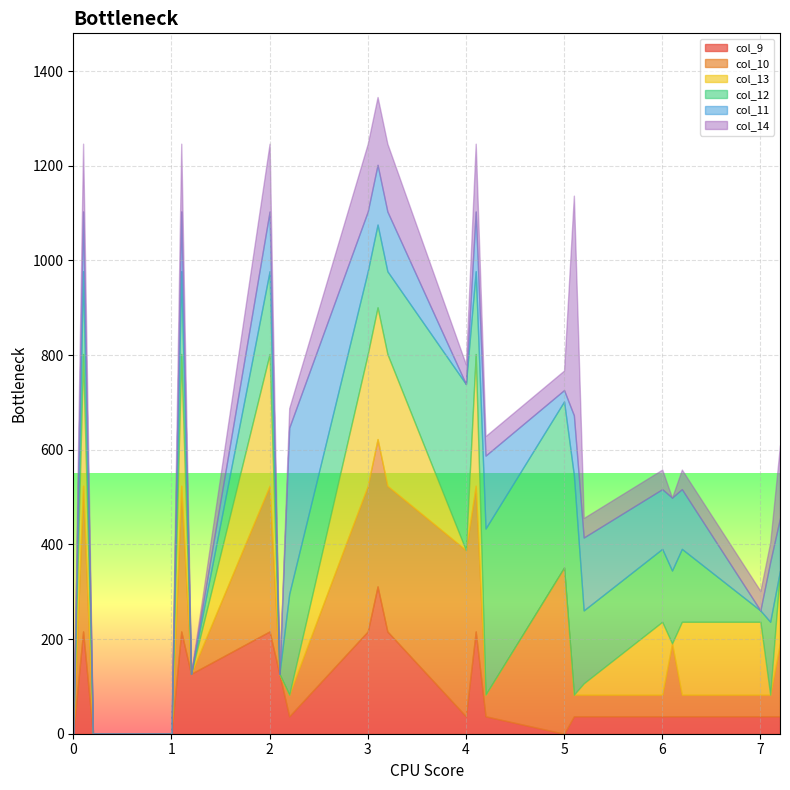

Where do col_13 and col_14 first cross each other?

0 and 0